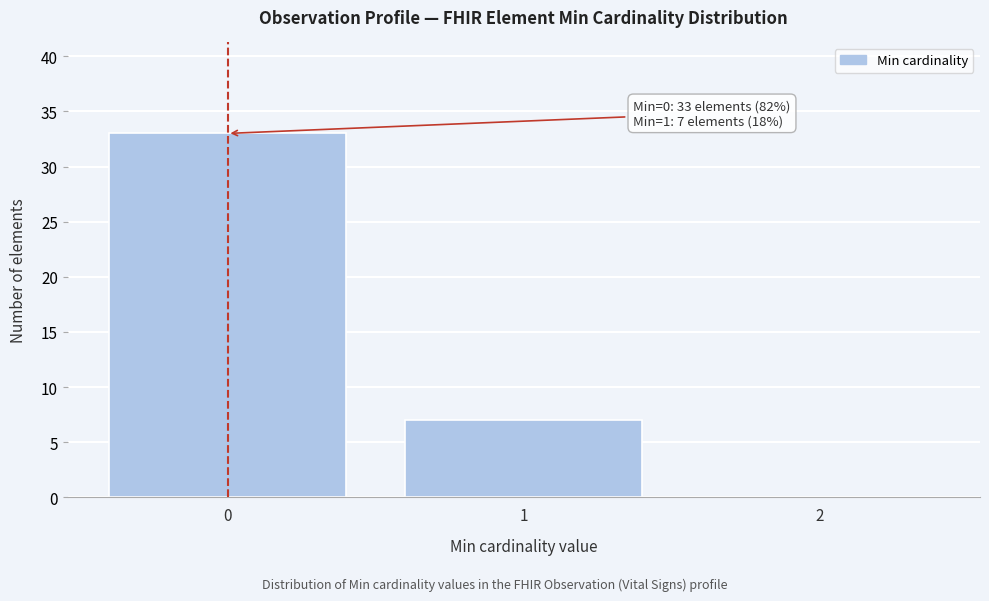

Which range on the x-axis has the tallest bar?

-0.5 to 0.5